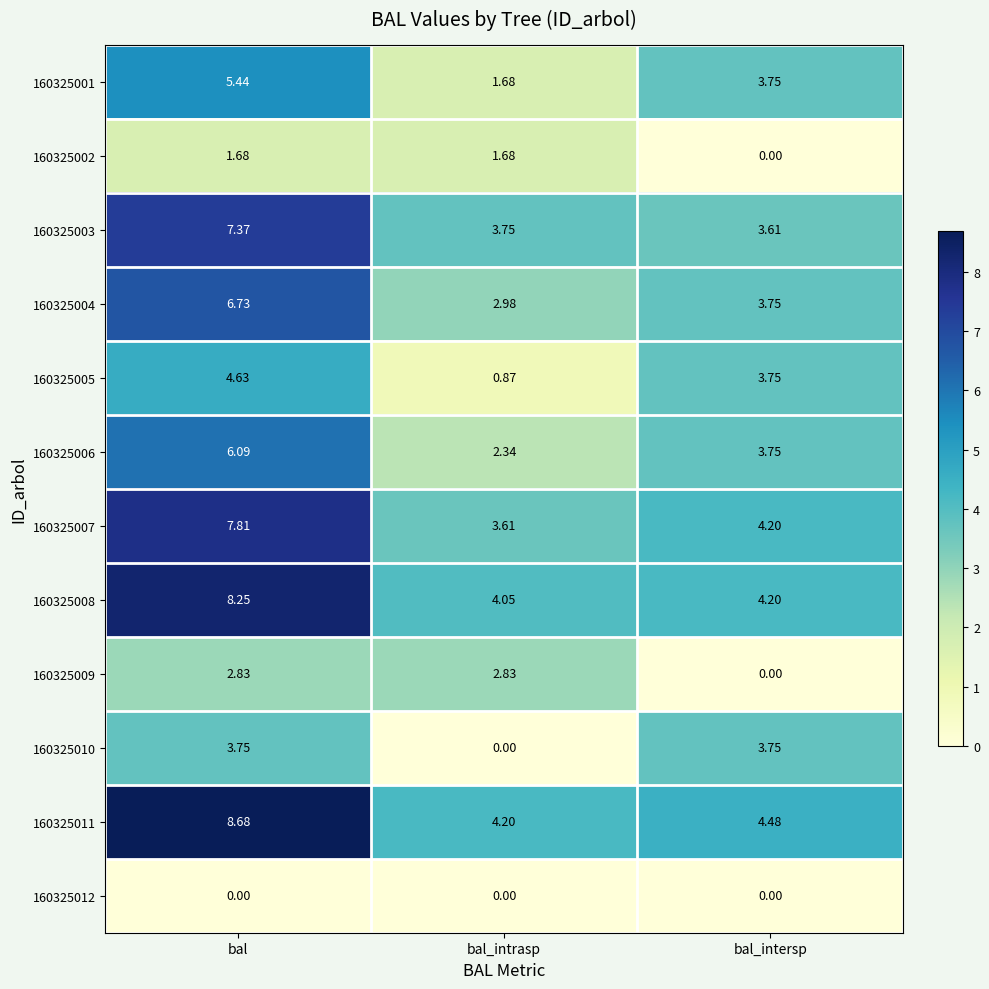

At which label is 160325008 closest to 6?

bal_intersp